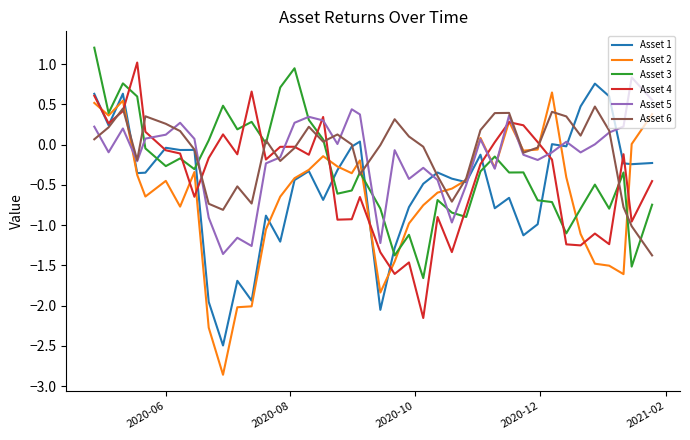

What is the smallest value displayed?

-2.9